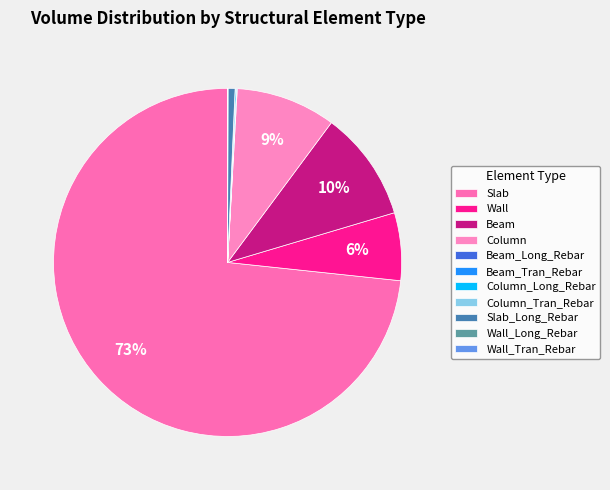

Which category has the biggest portion of the pie?

Slab